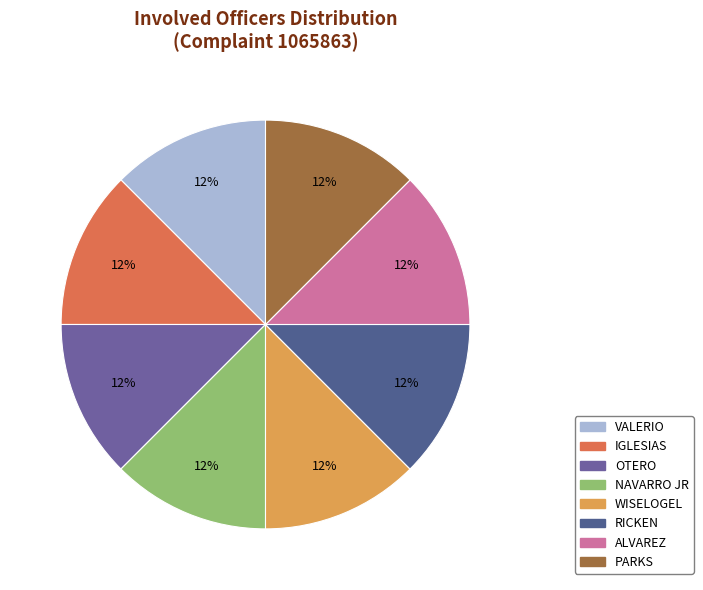

How many slices are in this pie chart?

8